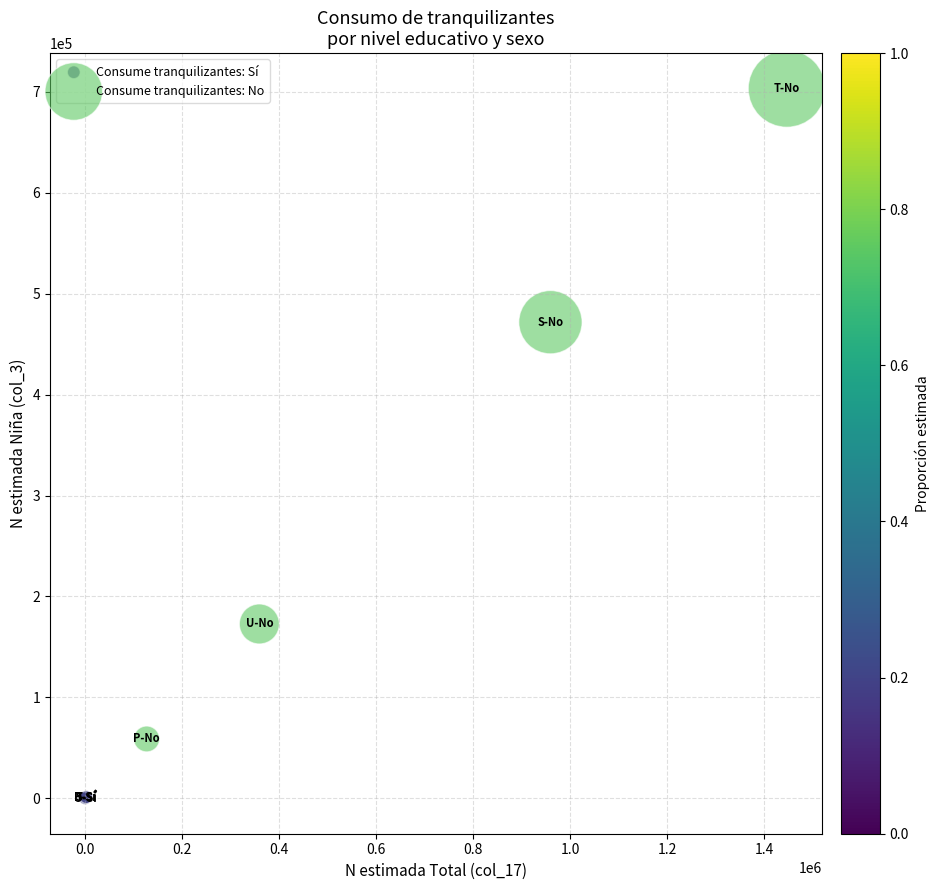

Which series reaches the maximum Y coordinate?

Consume tranquilizantes: No